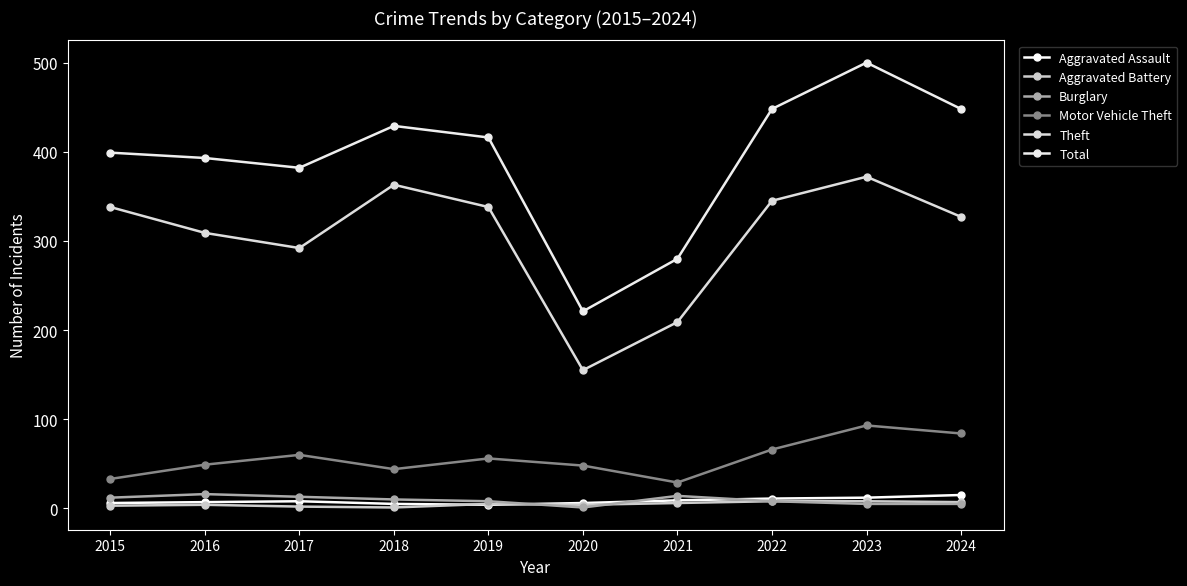

What is the average value of the Burglary series?

9